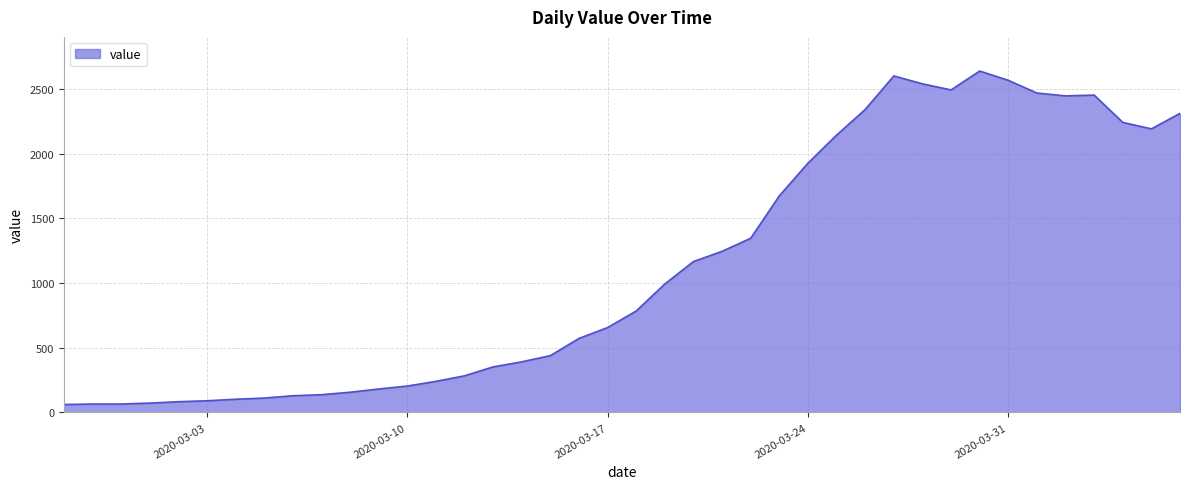

What is the smallest value displayed?

61